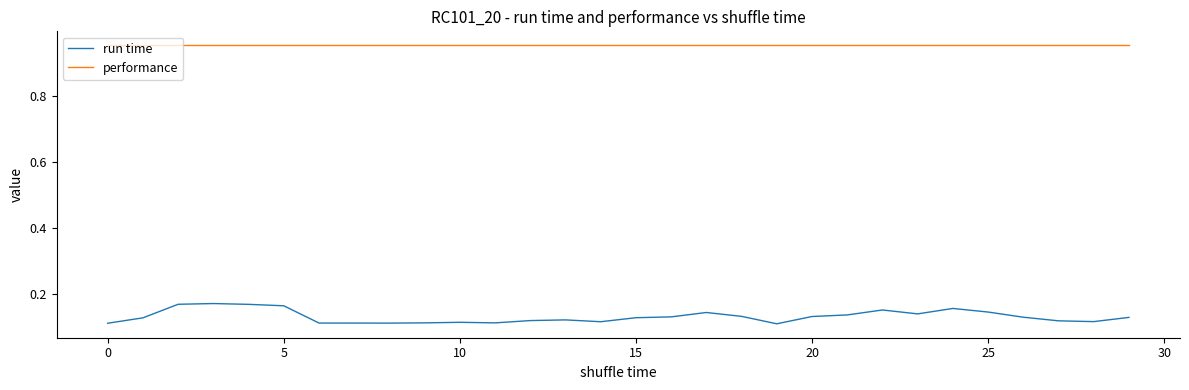

Which series has the largest range (max minus min)?

run time